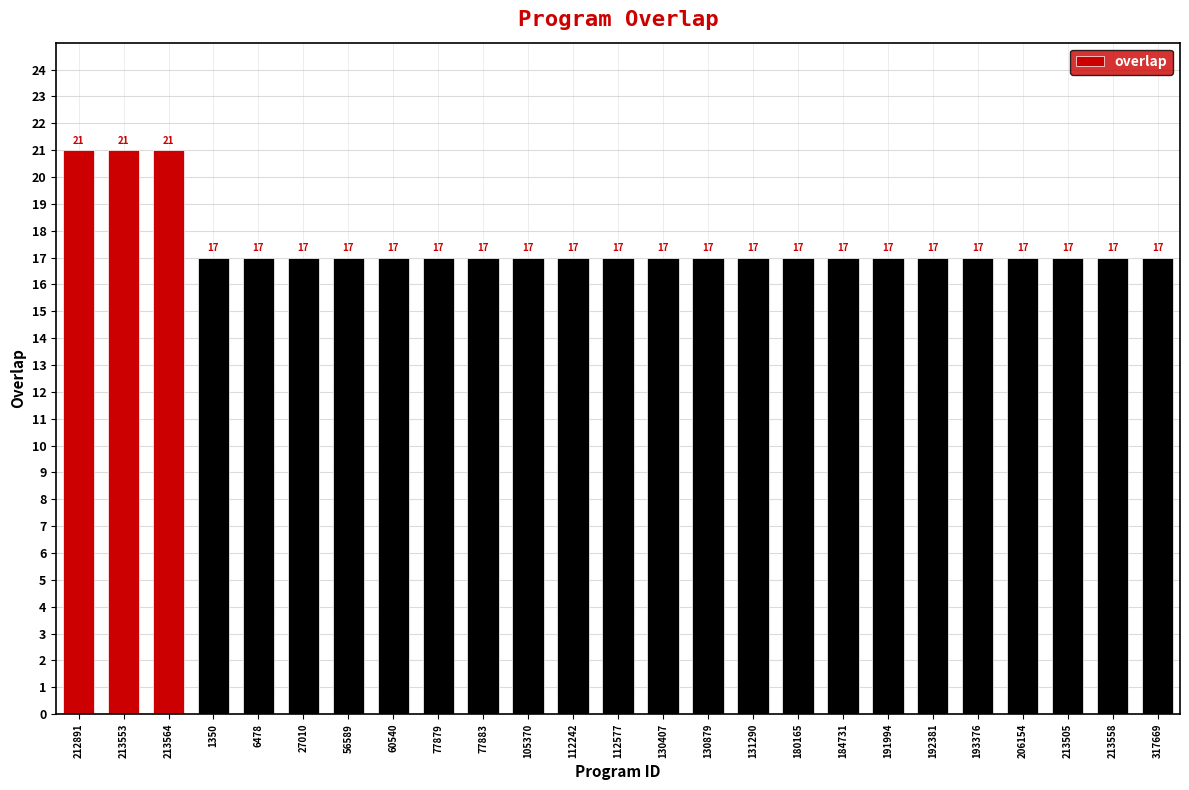

What is the maximum value shown in the chart?

21